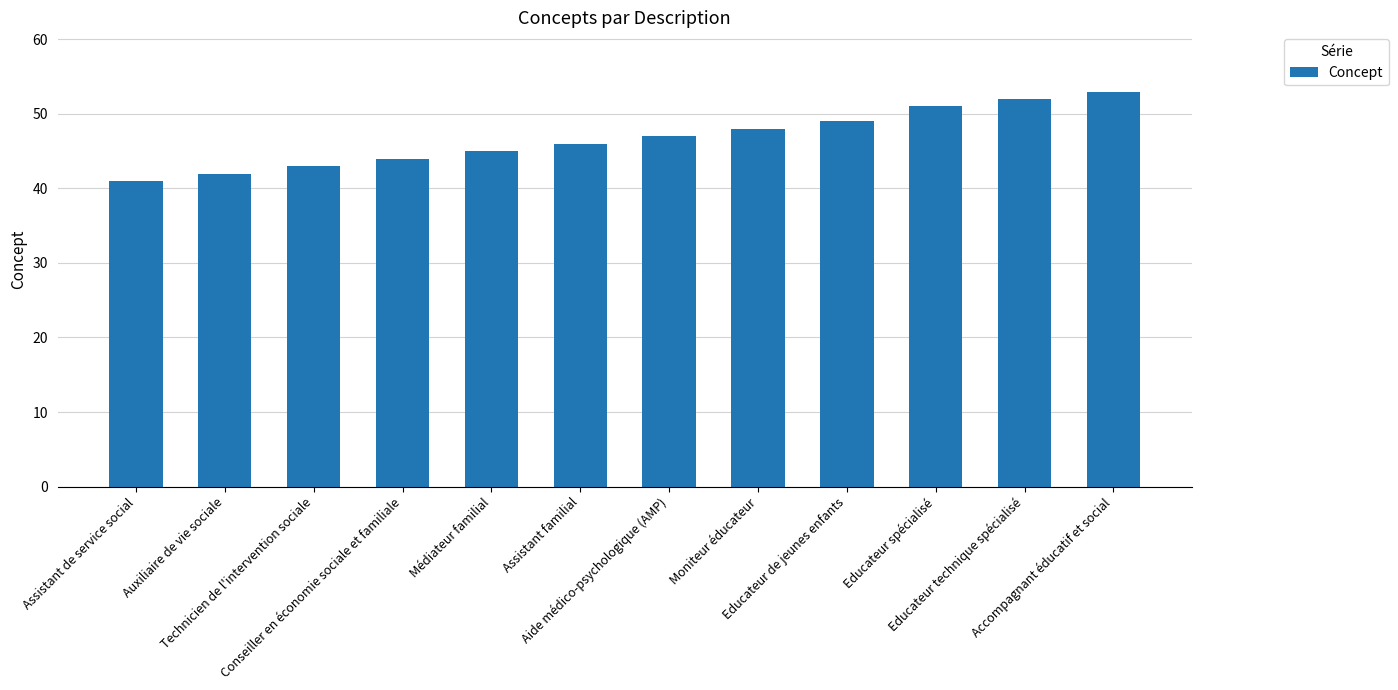

What is the difference between the second highest and second lowest values?

10